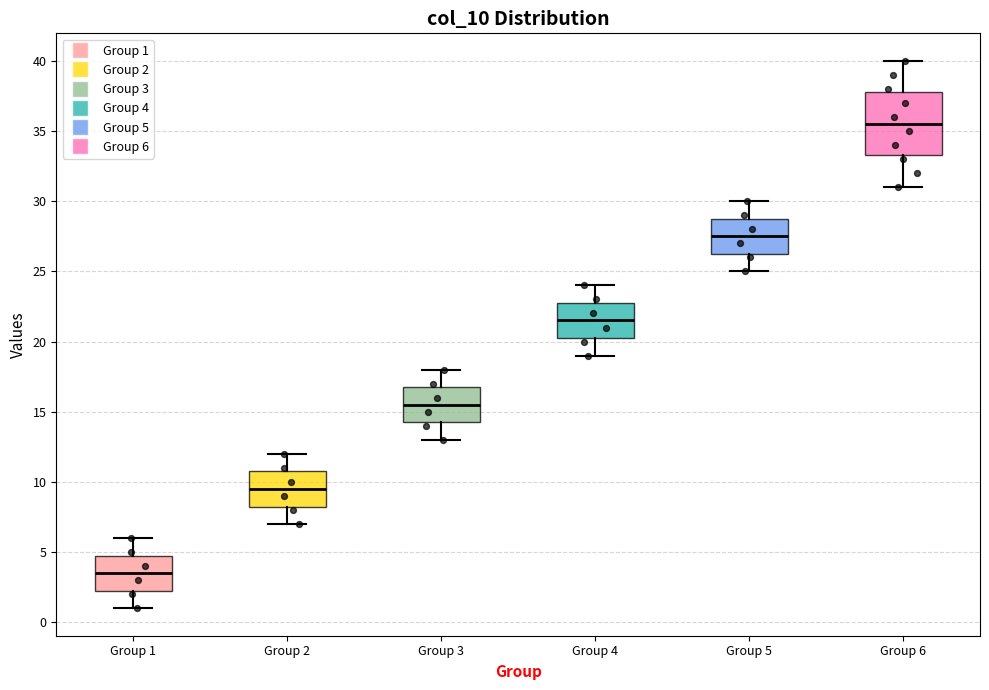

Reading left to right, read every box against the y-axis: the position of its median line, the range the box covers, and the ends of its whiskers. The values are not printed on the chart, so give them approximately, as read against the axis.

Group 1: median 3.5, box 2.5 to 5.0, whiskers 1.0 to 6.0
Group 2: median 9.5, box 8.5 to 11.0, whiskers 7.0 to 12.0
Group 3: median 15.5, box 14.5 to 17.0, whiskers 13.0 to 18.0
Group 4: median 21.5, box 20.5 to 23.0, whiskers 19.0 to 24.0
Group 5: median 27.5, box 26.5 to 29.0, whiskers 25.0 to 30.0
Group 6: median 35.5, box 33.5 to 38.0, whiskers 31.0 to 40.0